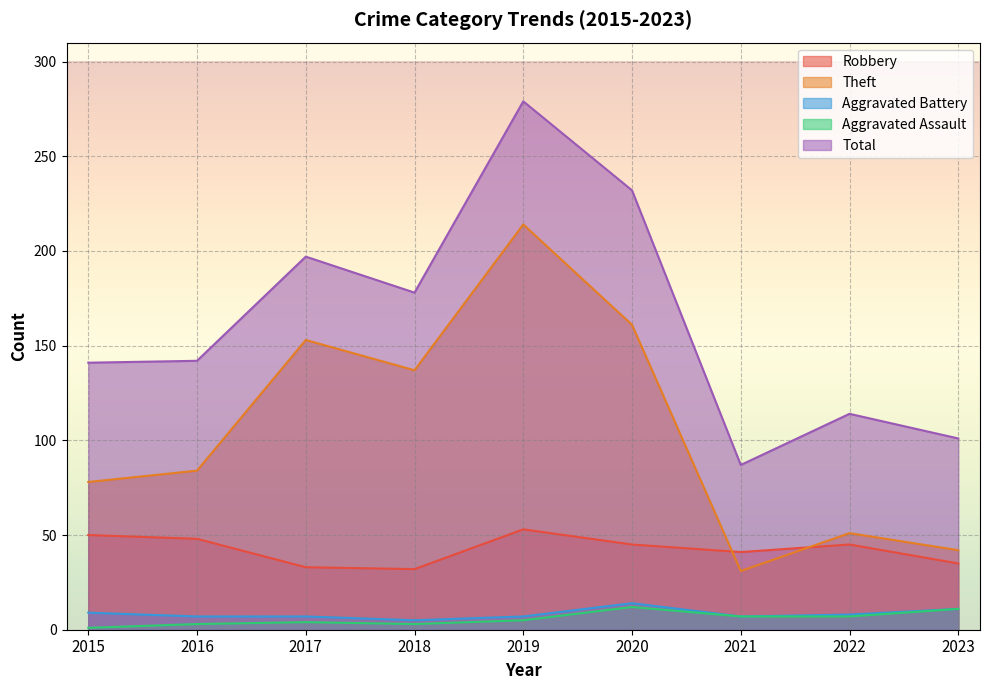

What is the total value across all series at 2020?

464